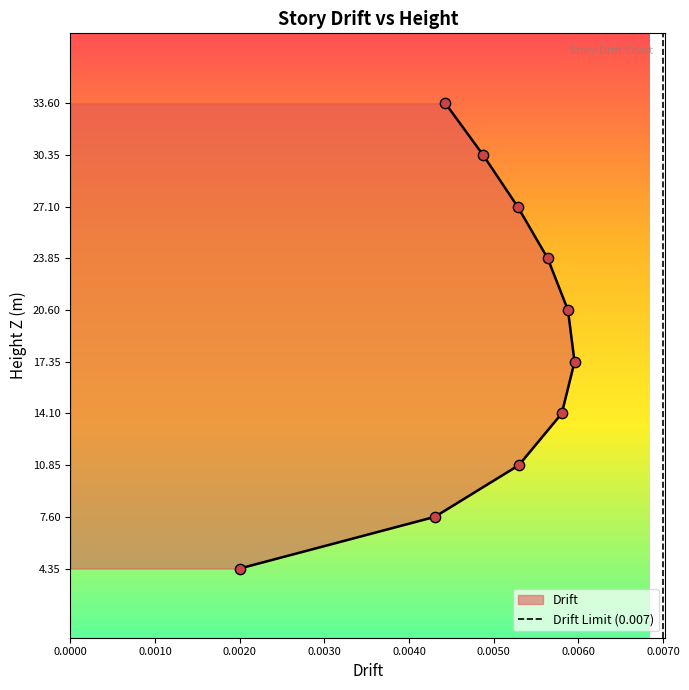

Between 0.0010 and 0.0000, which is larger?

0.0010